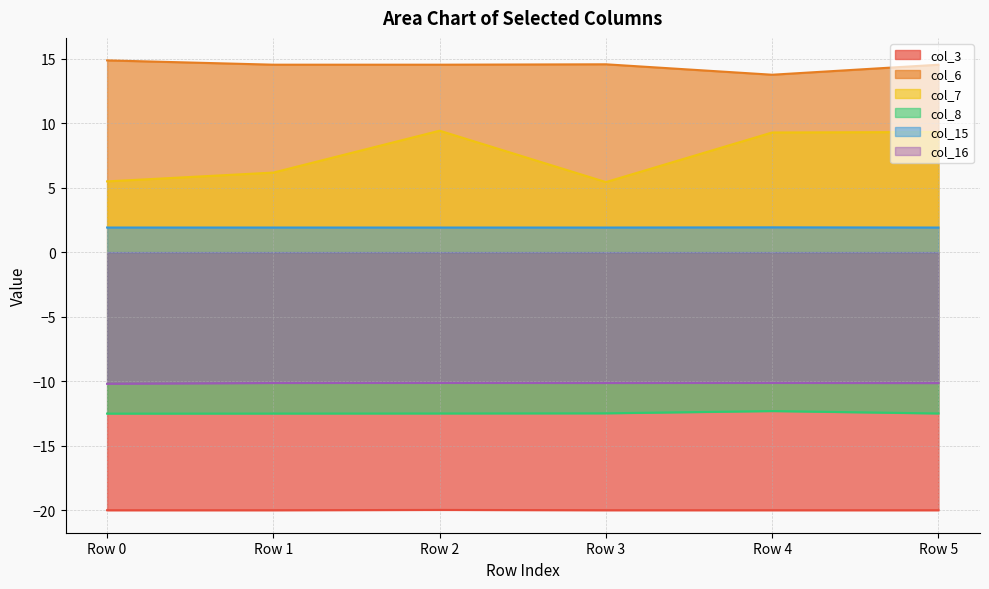

True or false: col_8 has a value of -6.0 at Row 5.

False